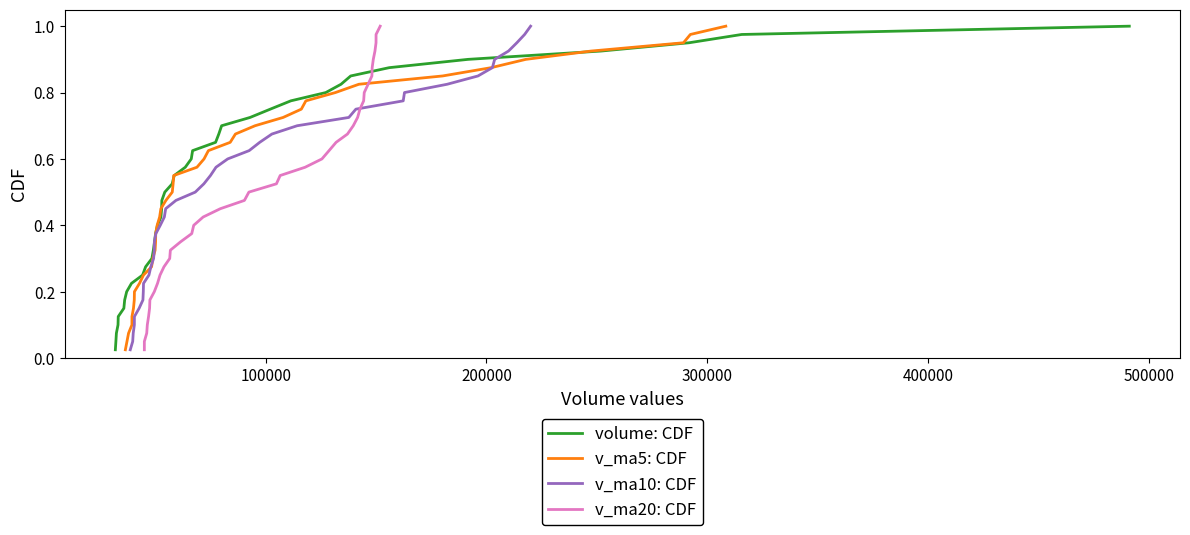

What position from the right is 200000?

38